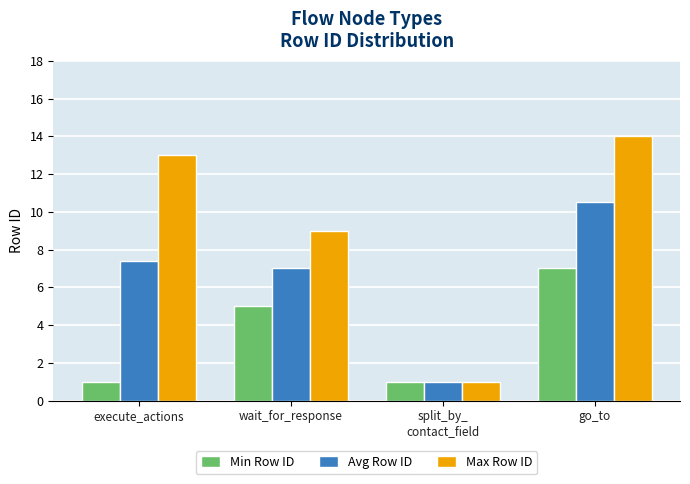

List the labels in order of Avg Row ID value, largest first.

go_to, execute_actions, wait_for_response, split_by_
contact_field